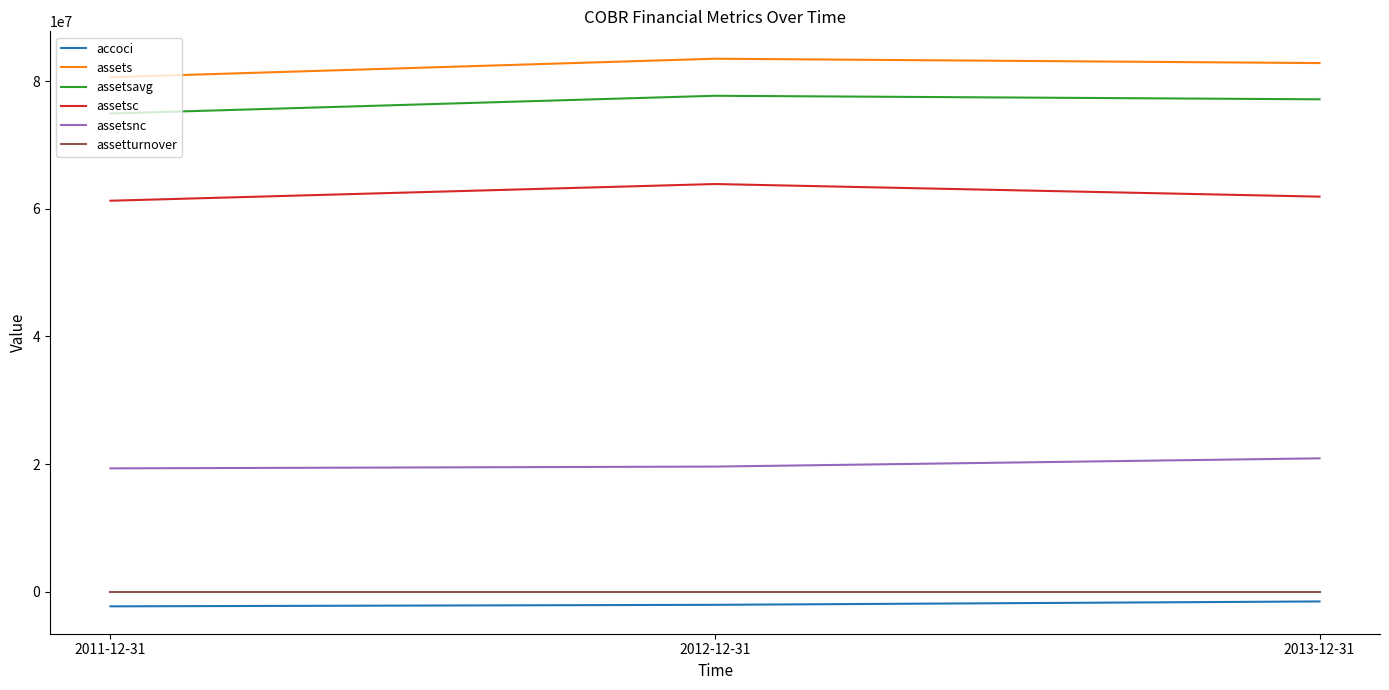

At which label is assets closest to 82042500?

2013-12-31